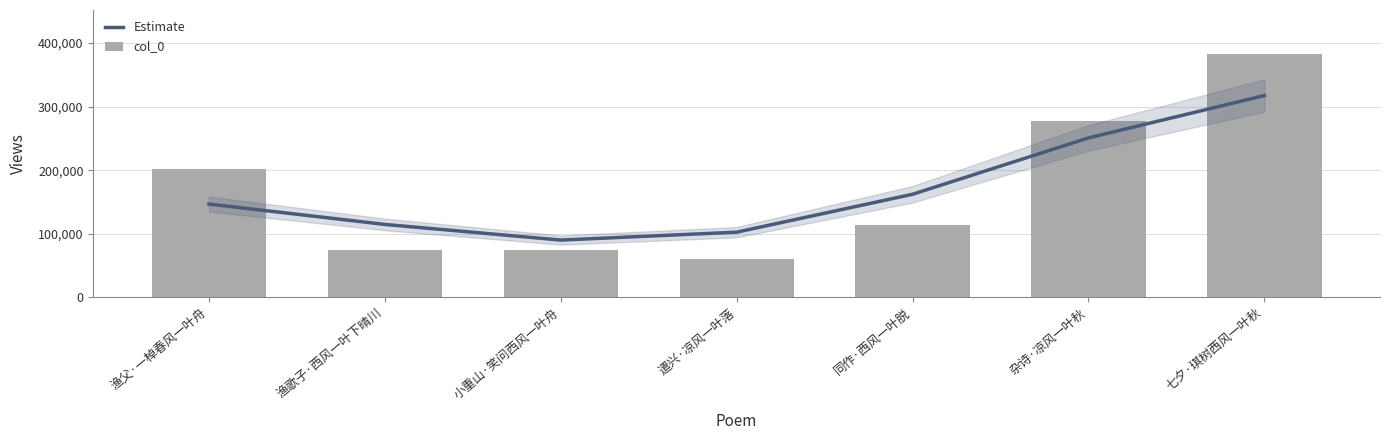

Where does the Estimate series first go above 146724?

同作·西风一叶脱